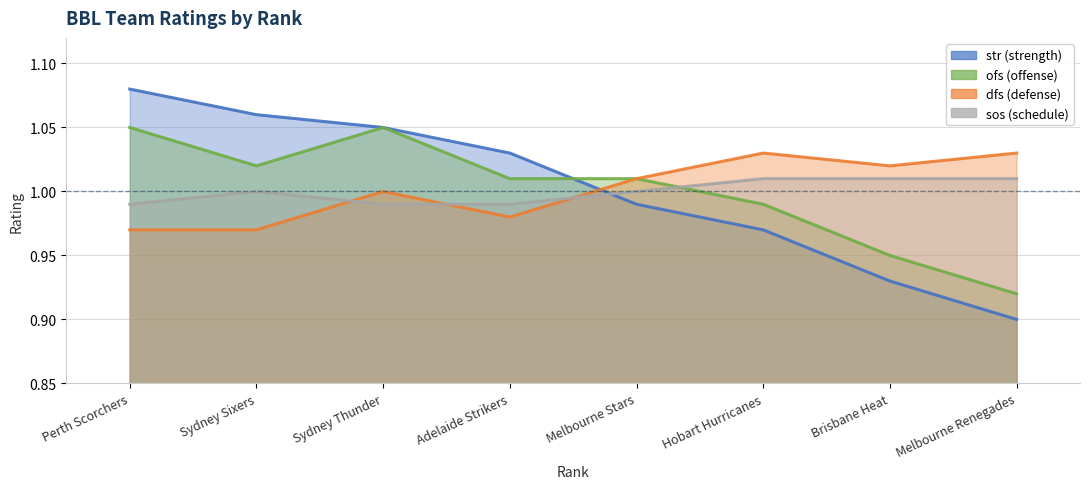

What is the total value across all series at Sydney Sixers?

4.0